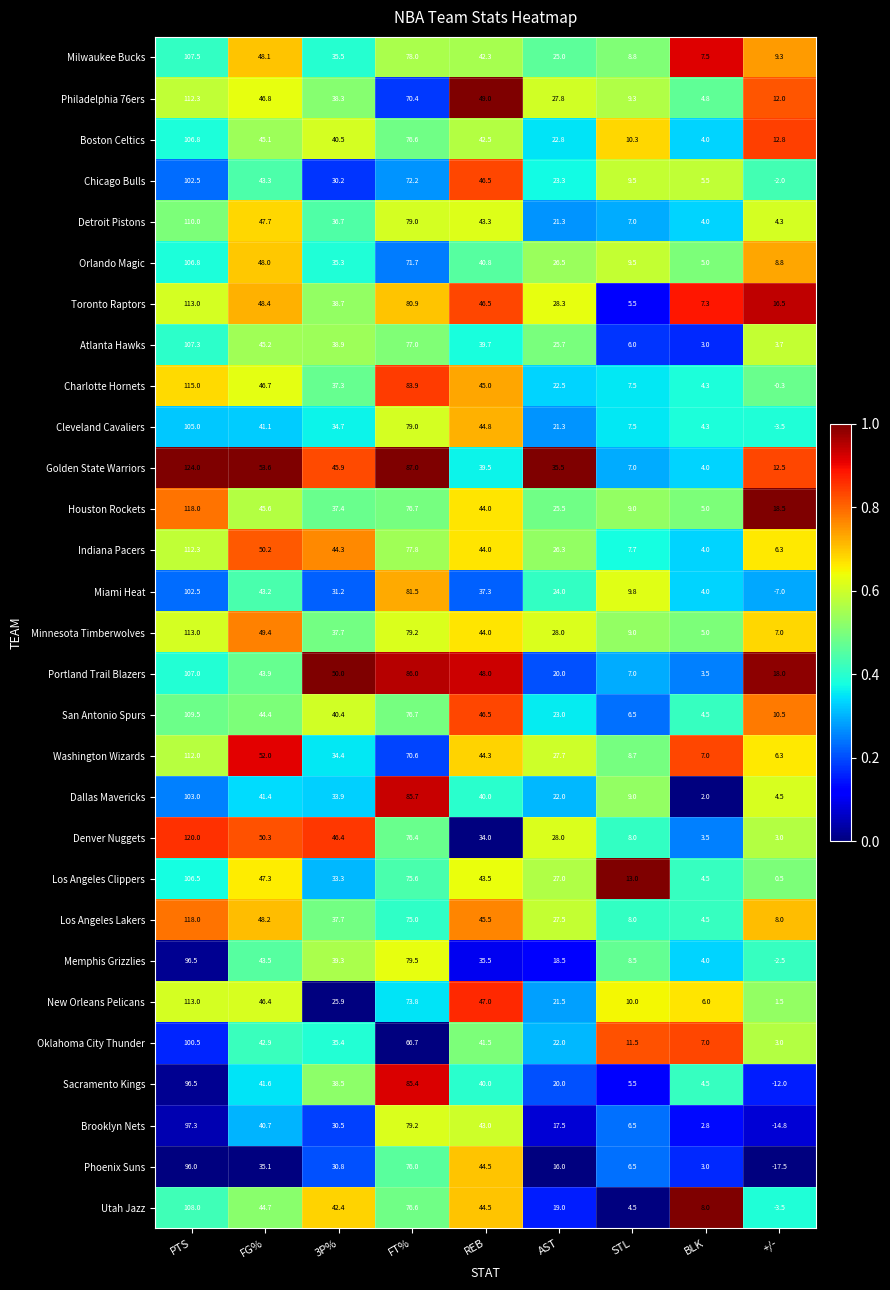

Which series has the largest total across all categories?

Golden State Warriors